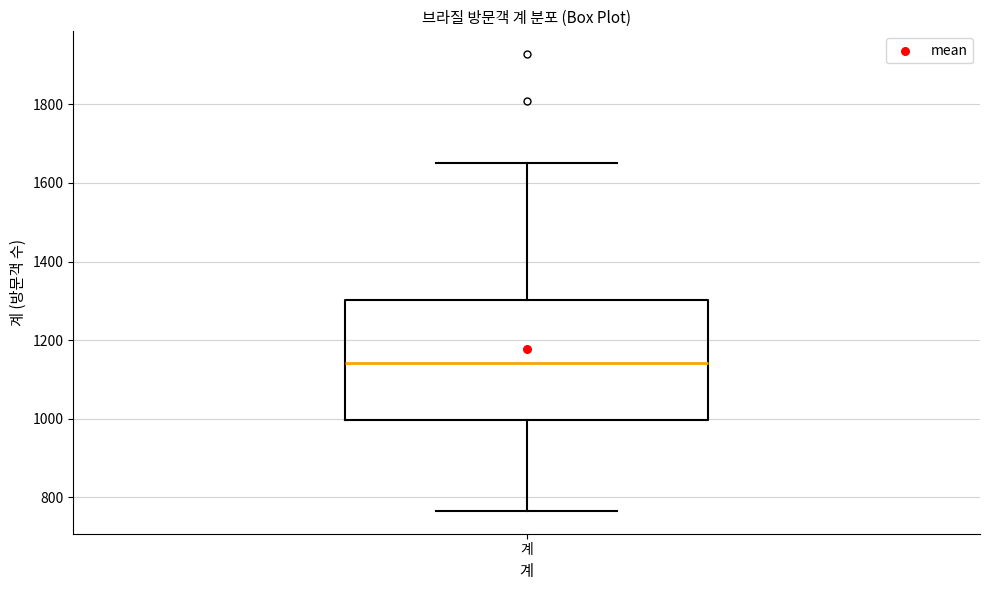

Transcribe this box plot: give where the median line is, the range the box spans, and where the two whiskers end, as read against the y-axis. The values are not printed on the chart, so give them approximately, as read against the axis.

median 1140, box 1000 to 1300, whiskers 760 to 1660